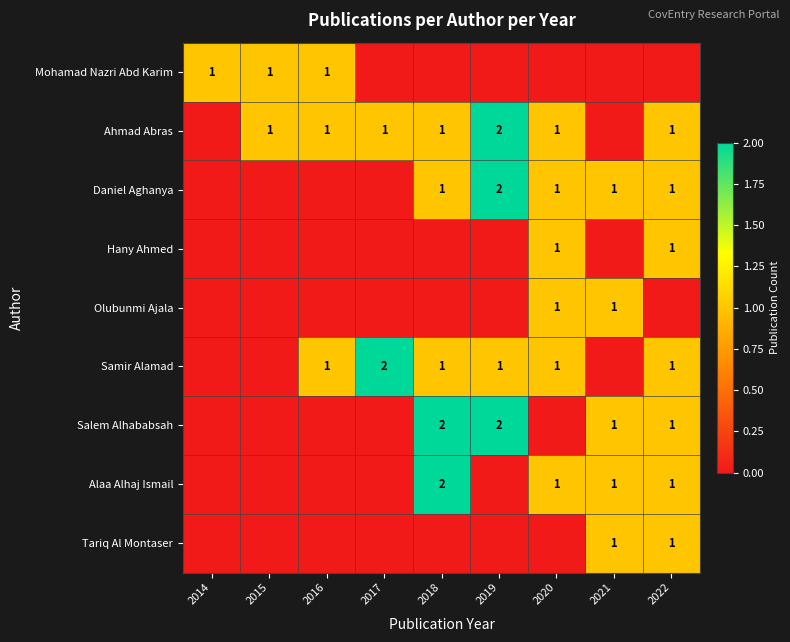

What is the total value across all series at 2015?

2